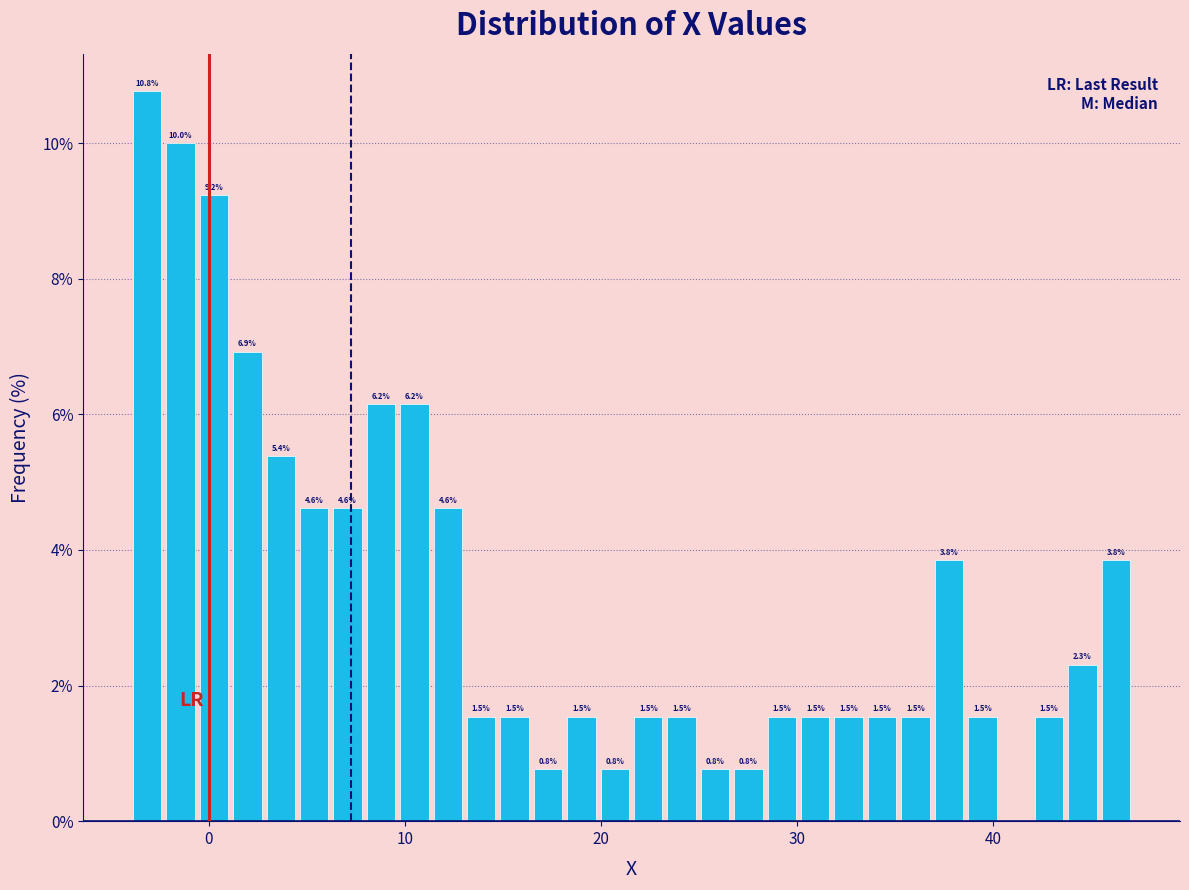

Around what value on the x-axis is the tallest bar? Give the approximate position of its centre, as read against the axis.

-3